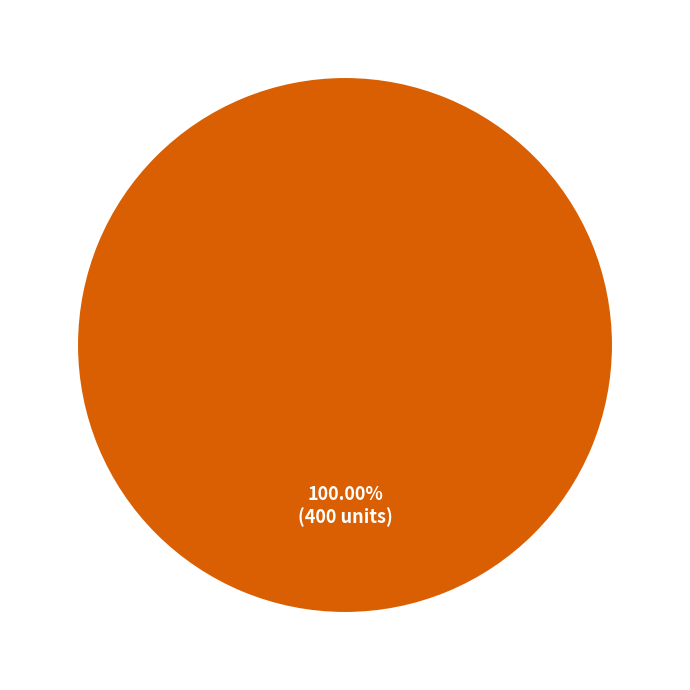

Rank the categories by value from lowest to highest.

Diesel Generator